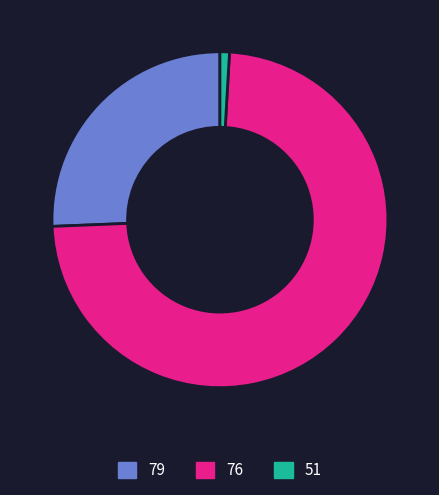

Does any single category account for the majority?

Yes